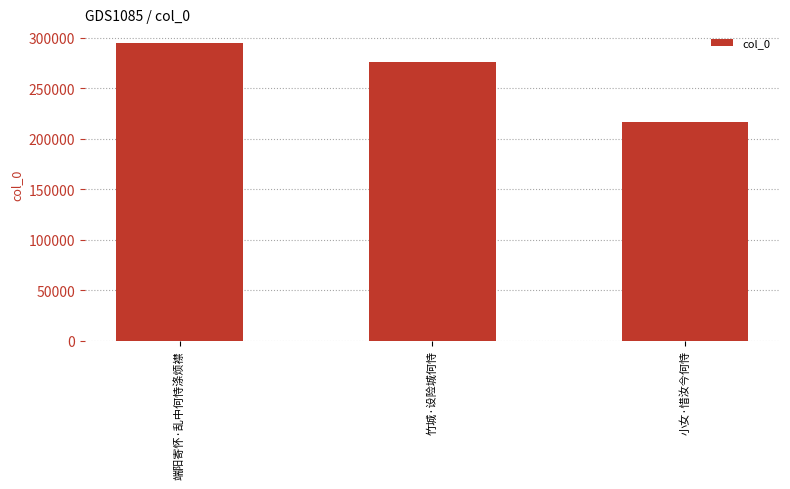

What is the difference between the maximum and minimum values?

78050